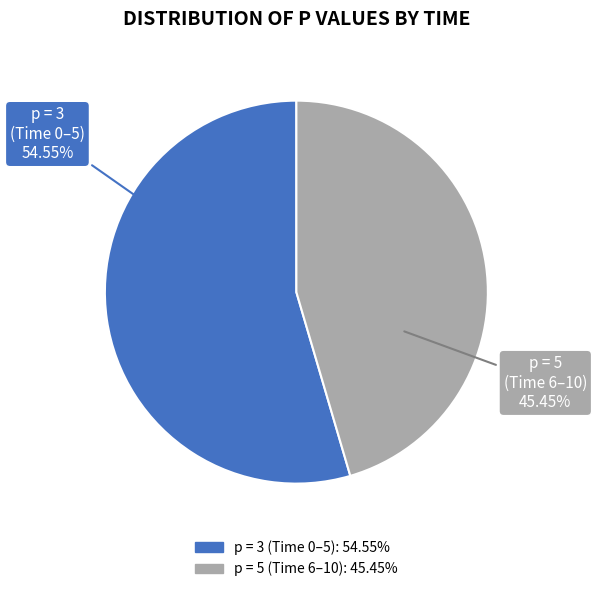

Is there a majority slice in this chart?

Yes